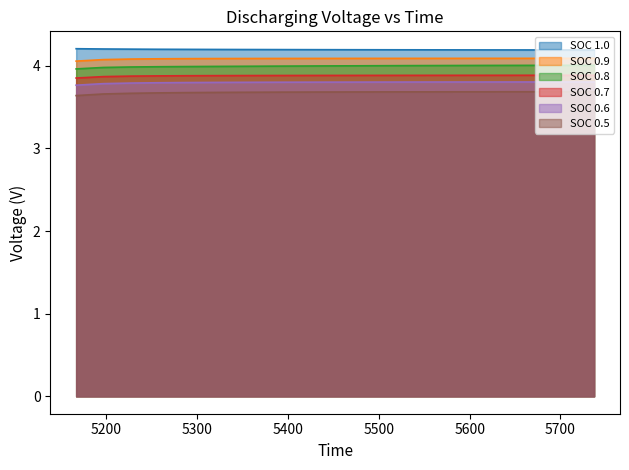

At how many categories does at least one series exceed 3?

20